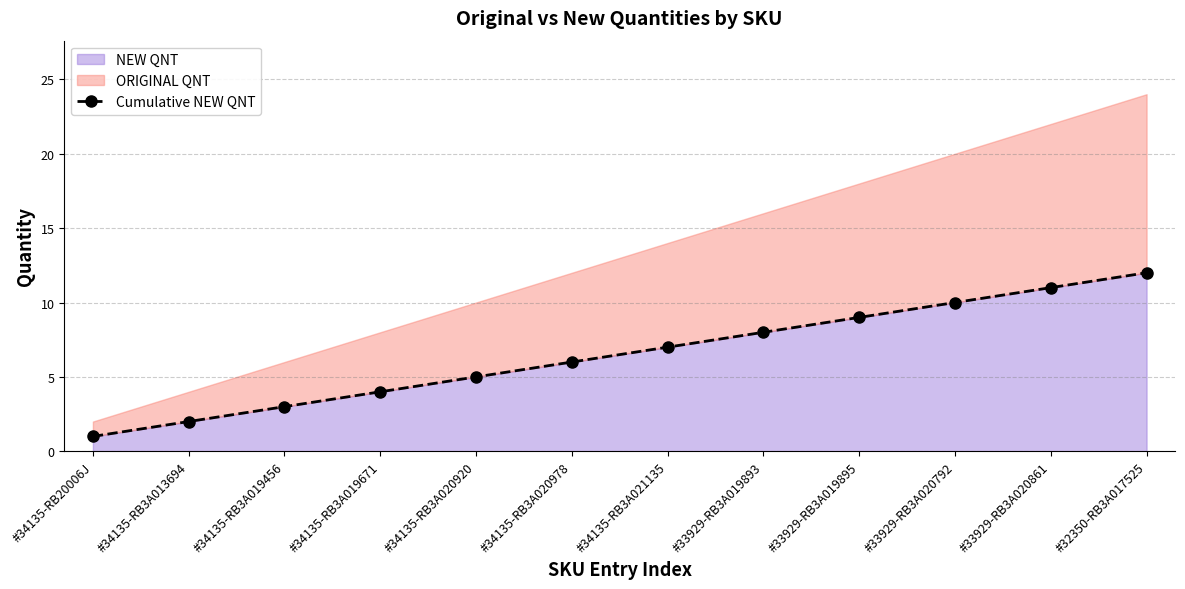

Does the chart display data point markers on the line(s)?

Yes